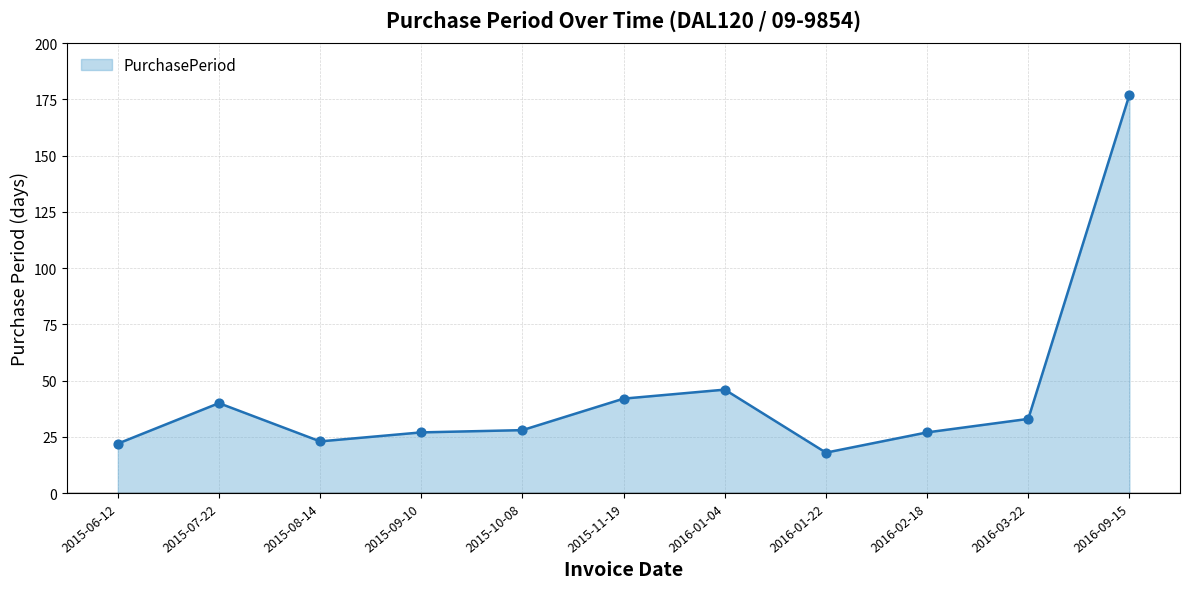

What is the ratio of the value at 2016-03-22 to the value at 2016-01-22?

1.8